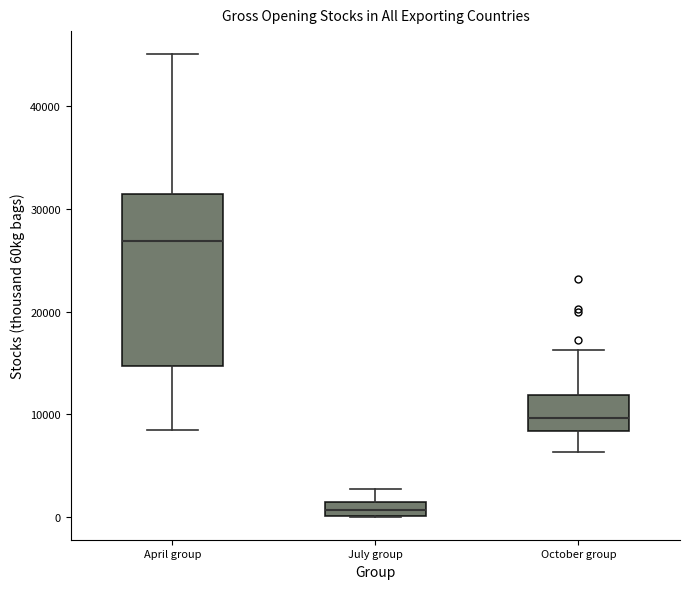

Which box is the tallest, from its lower edge to its upper edge?

April group